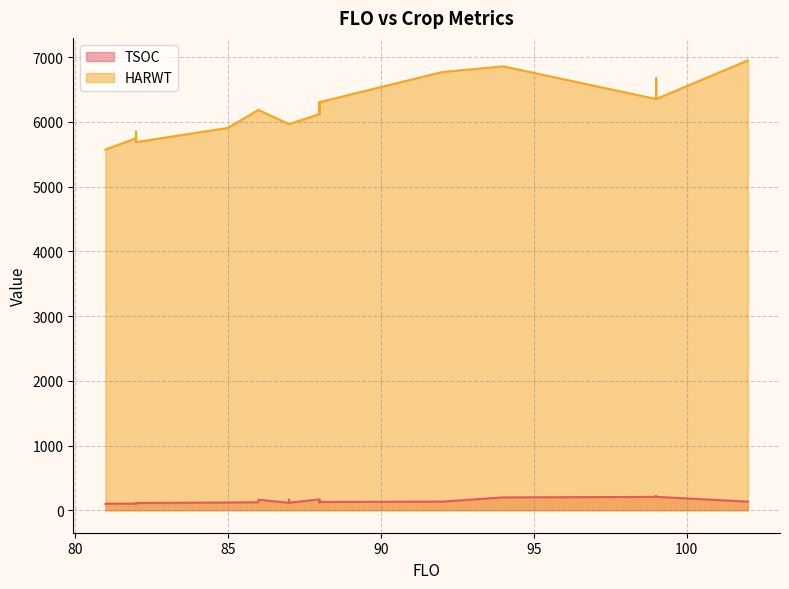

Is the value of HARWT at 88 greater than the value of TSOC at 85?

Yes